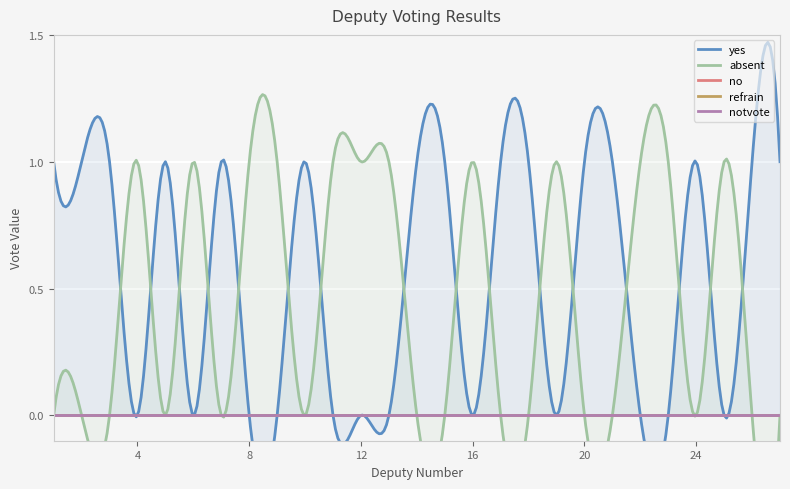

Is it true that refrain equals 0 at 1?

True